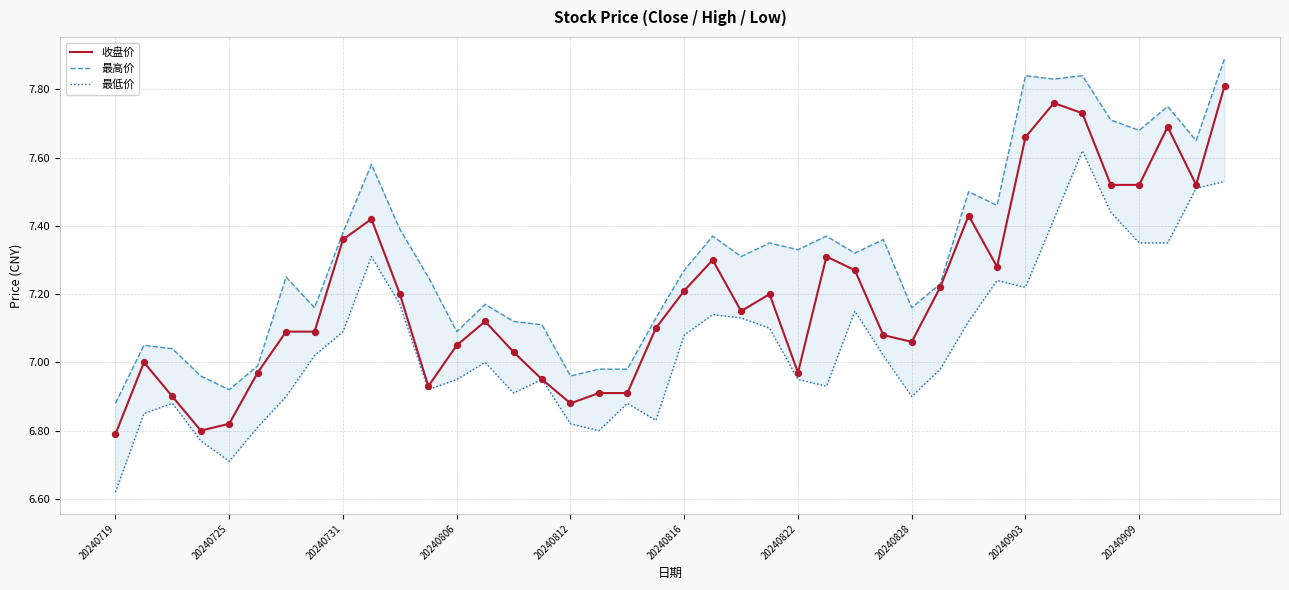

Which series has the widest spread of Y values?

收盘价